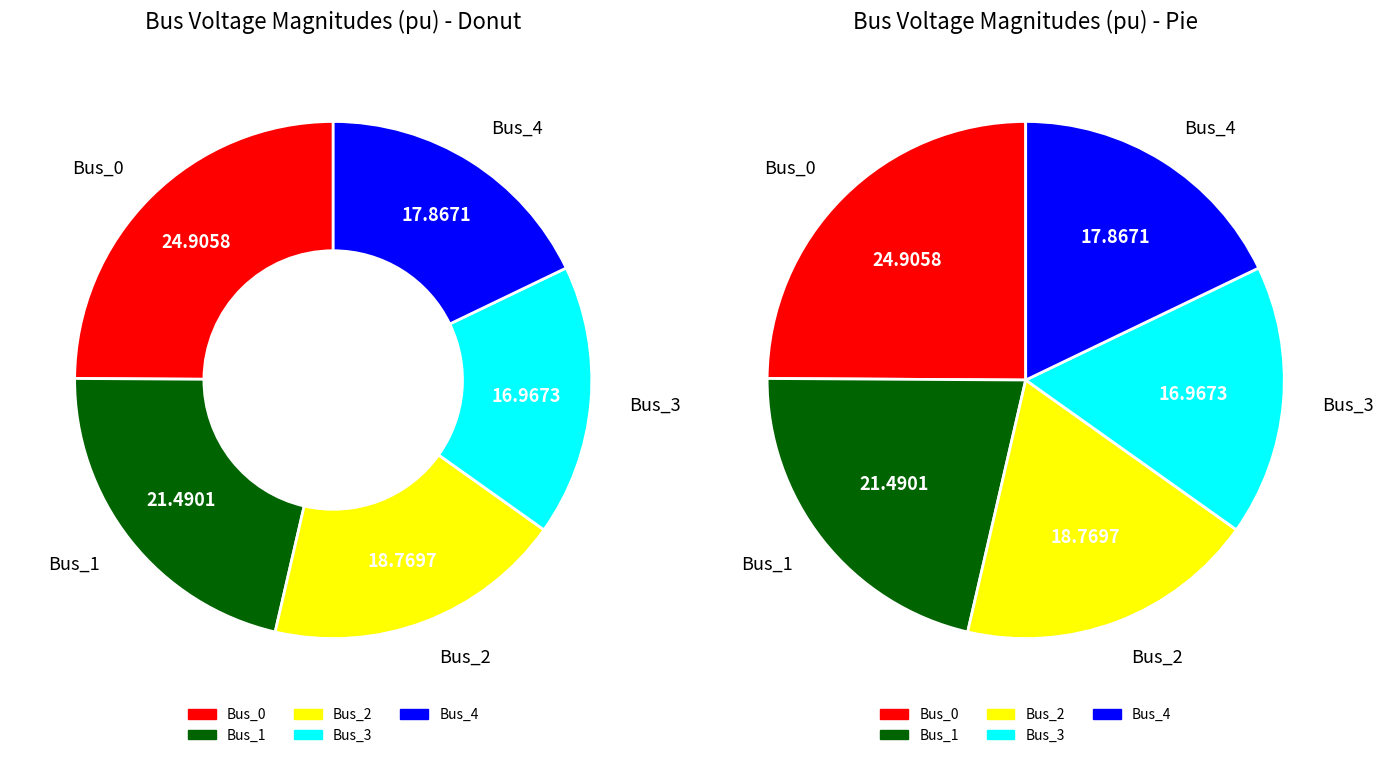

Is it true that Bus_3 is 17% of the pie?

True